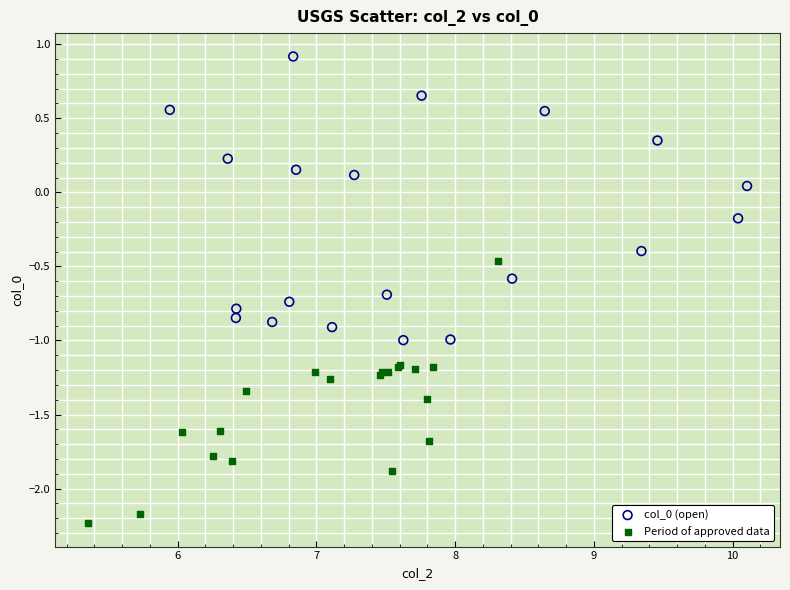

Which series reaches the minimum Y coordinate?

Period of approved data